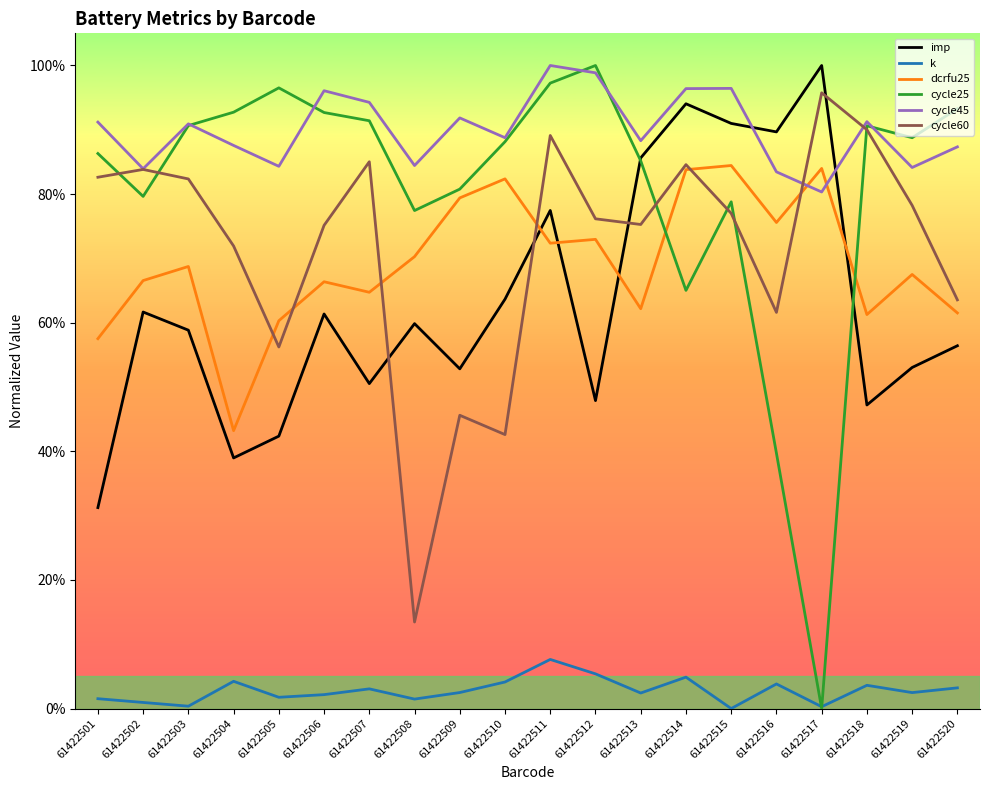

What is the greatest value displayed?

1.0